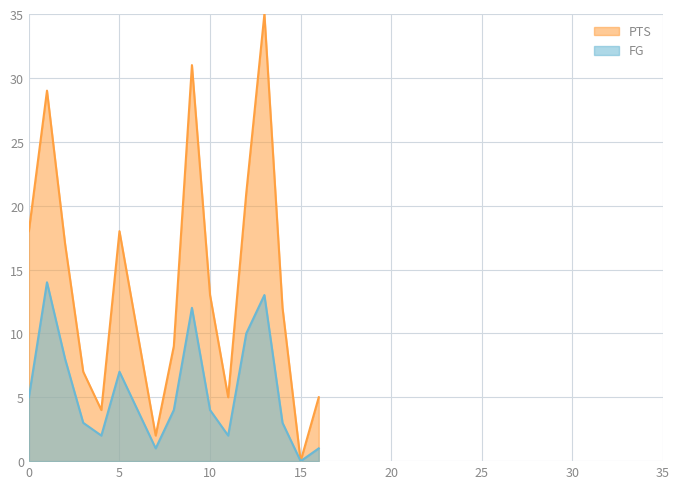

What is the sum of all FG values?

93